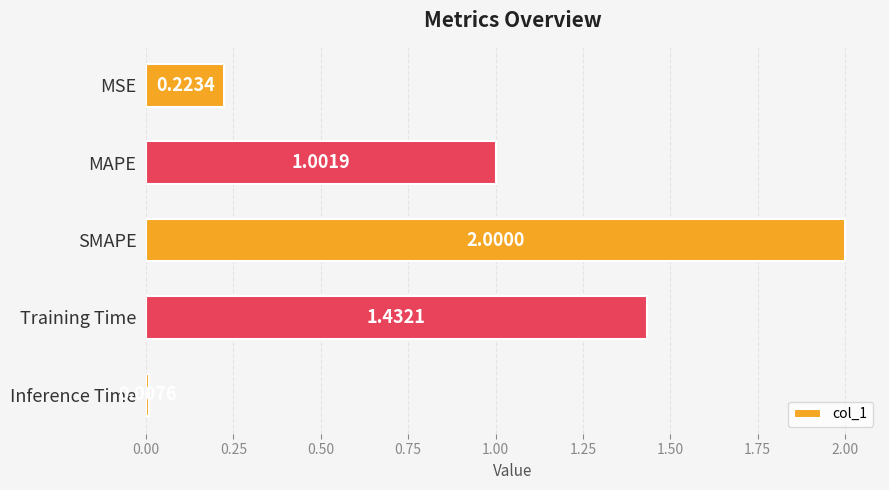

How many categories are shown in the chart?

5